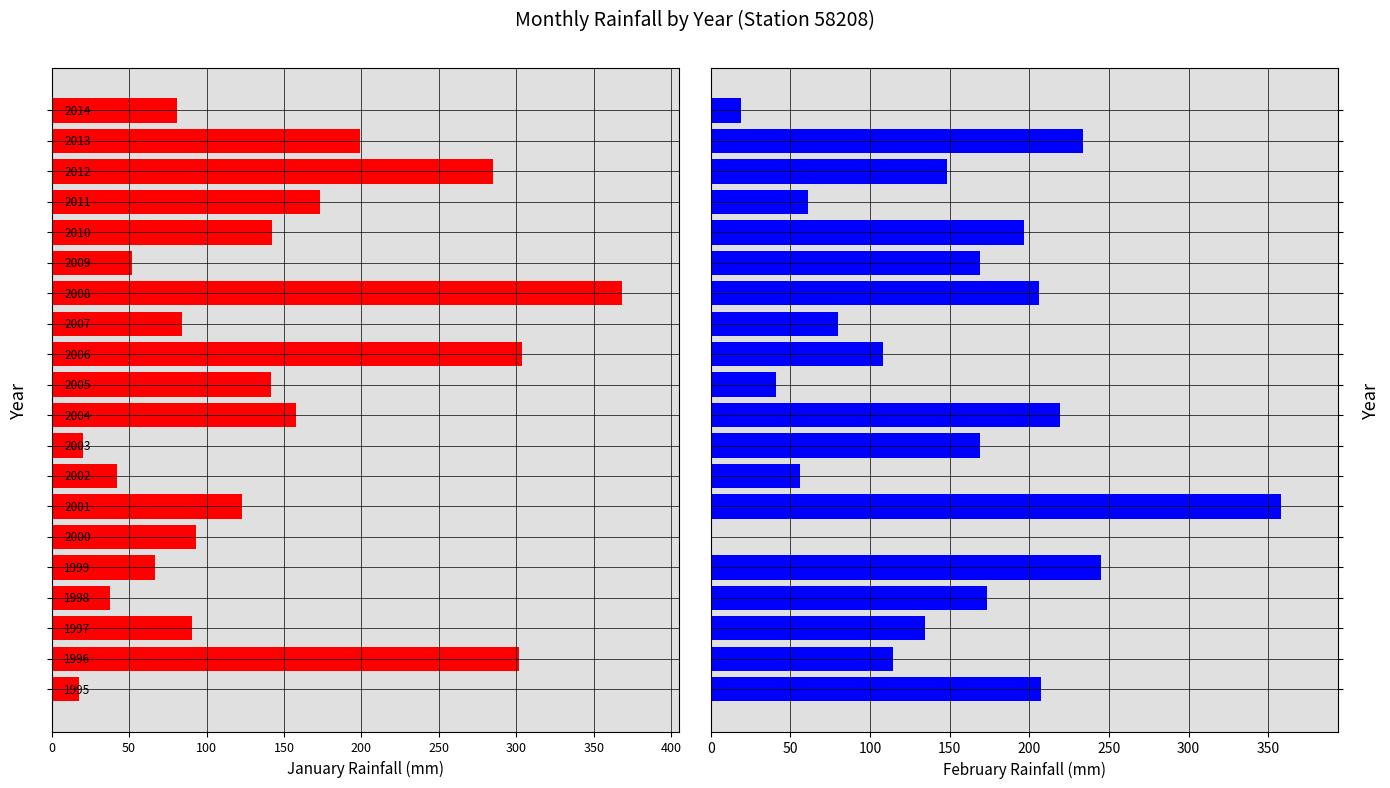

Is it true that Feb equals 103.4 at 17?

False